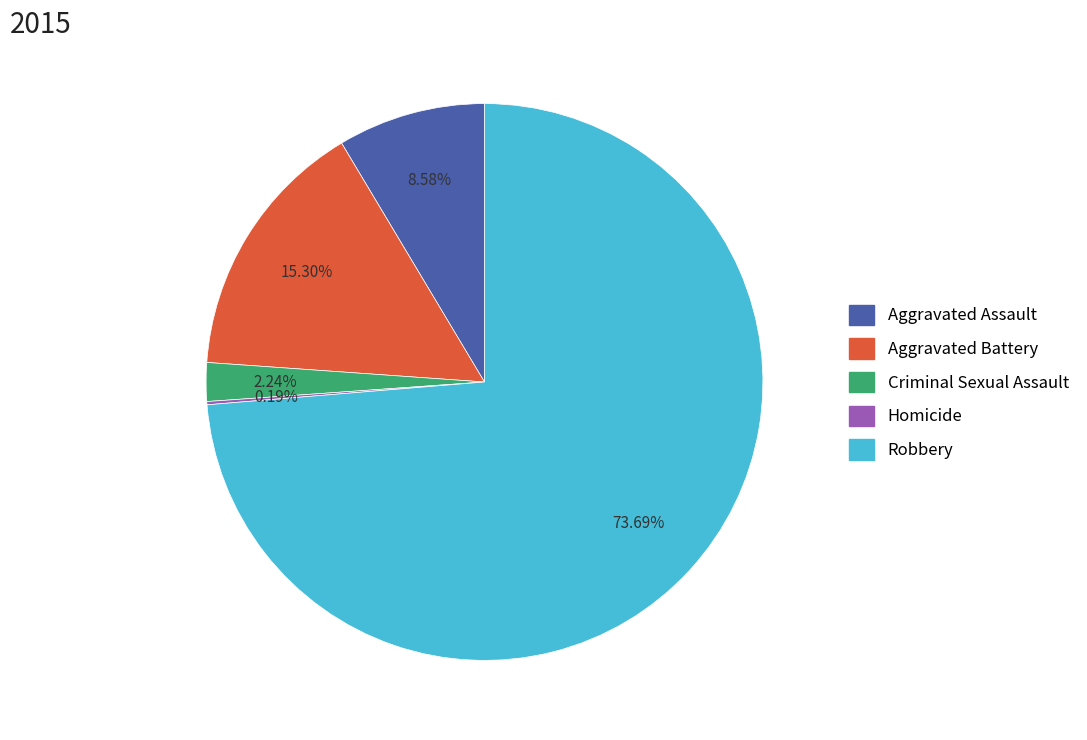

Is it true that Aggravated Assault is 9% of the pie?

True